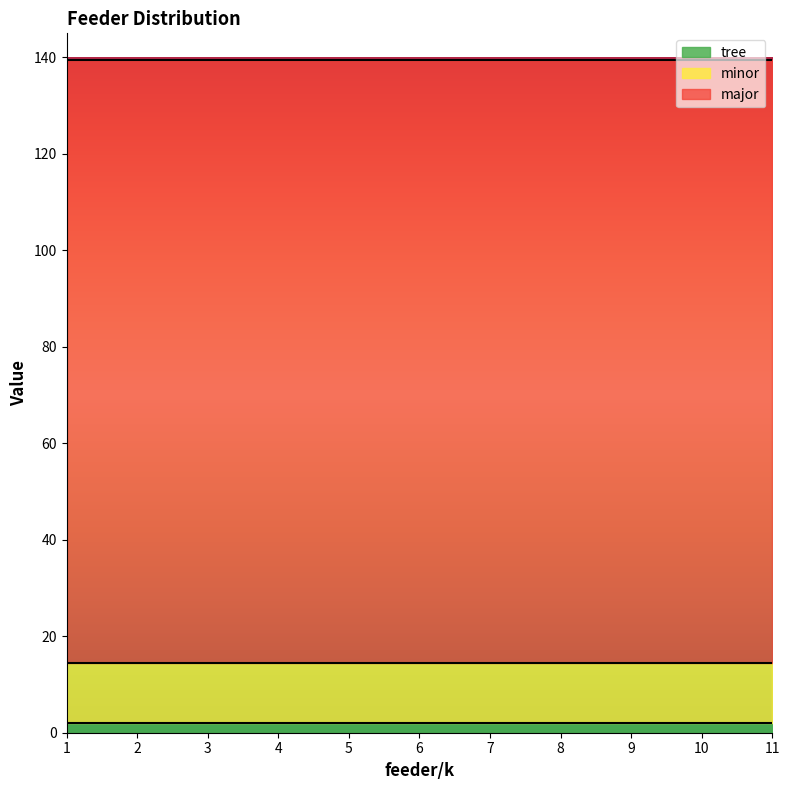

At which label is minor closest to 12?

1